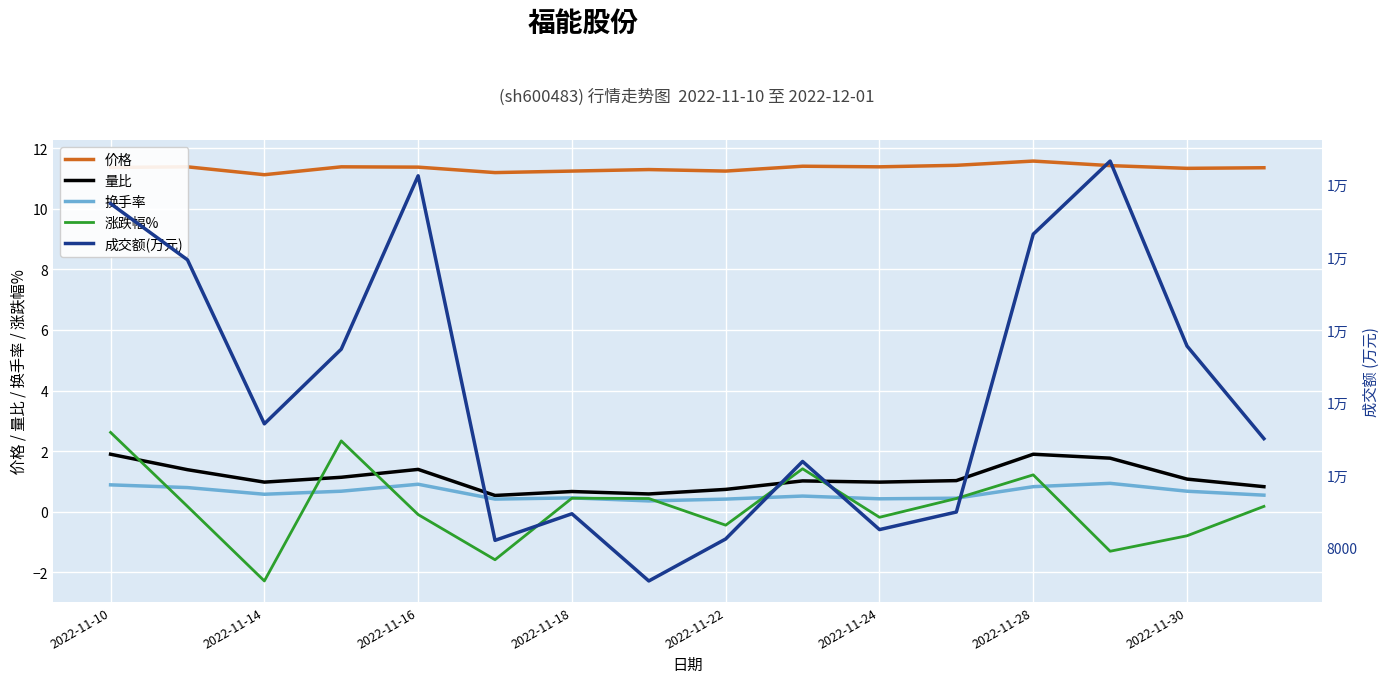

What is the difference between the 量比 values at 2022-11-10 and 2022-11-24?

0.9